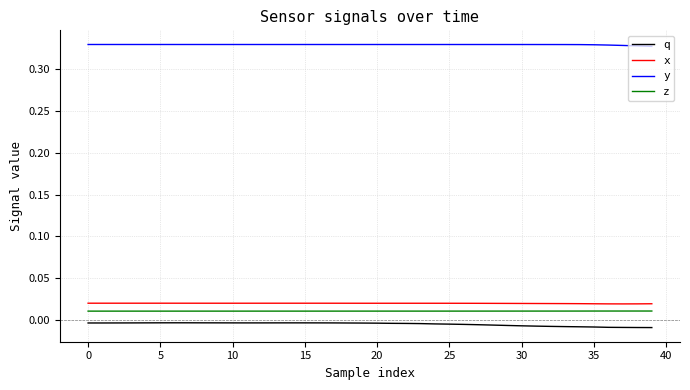

True or false: x and q intersect in this chart.

False